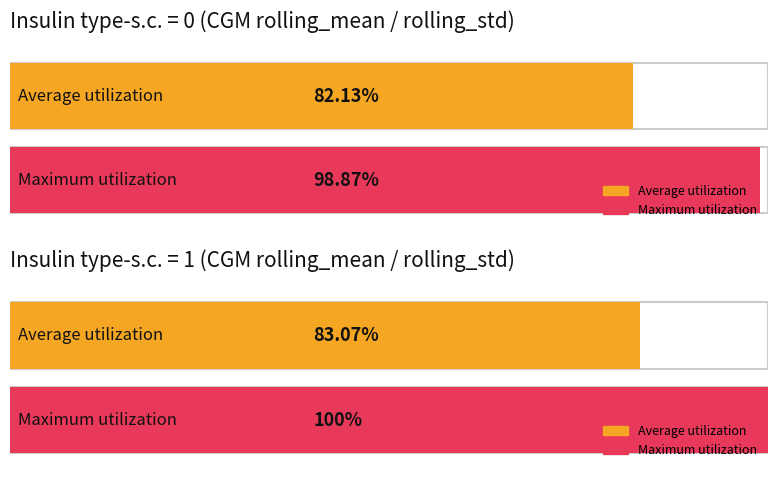

Is the value of Average utilization at Insulin type 1 (s.c.=1) greater than the value of Maximum utilization at Insulin type 1 (s.c.=1)?

No